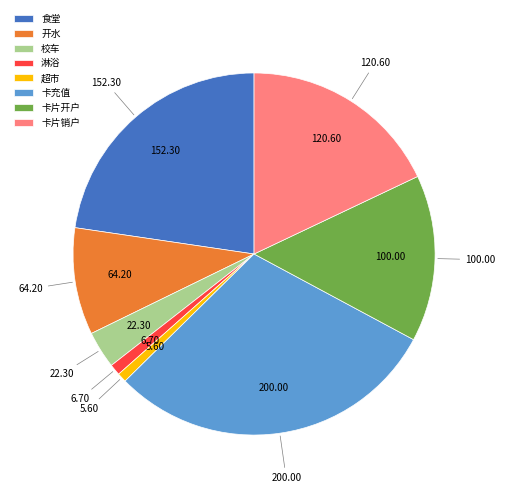

Which has a higher value, 校车 or 卡片开户?

卡片开户